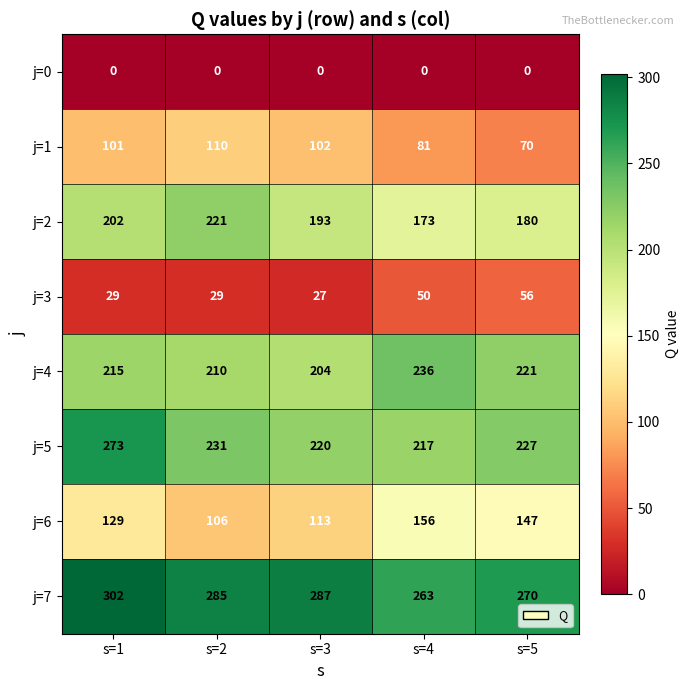

What is the difference between the maximum and minimum values in the j=6 series?

50